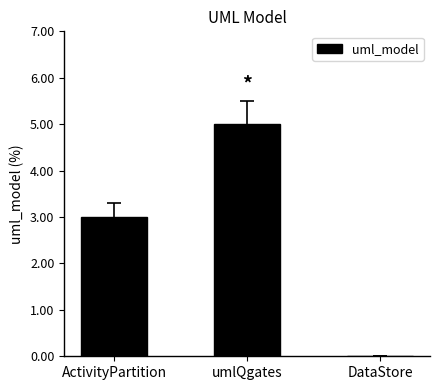

At which label is the value closest to 2?

ActivityPartition